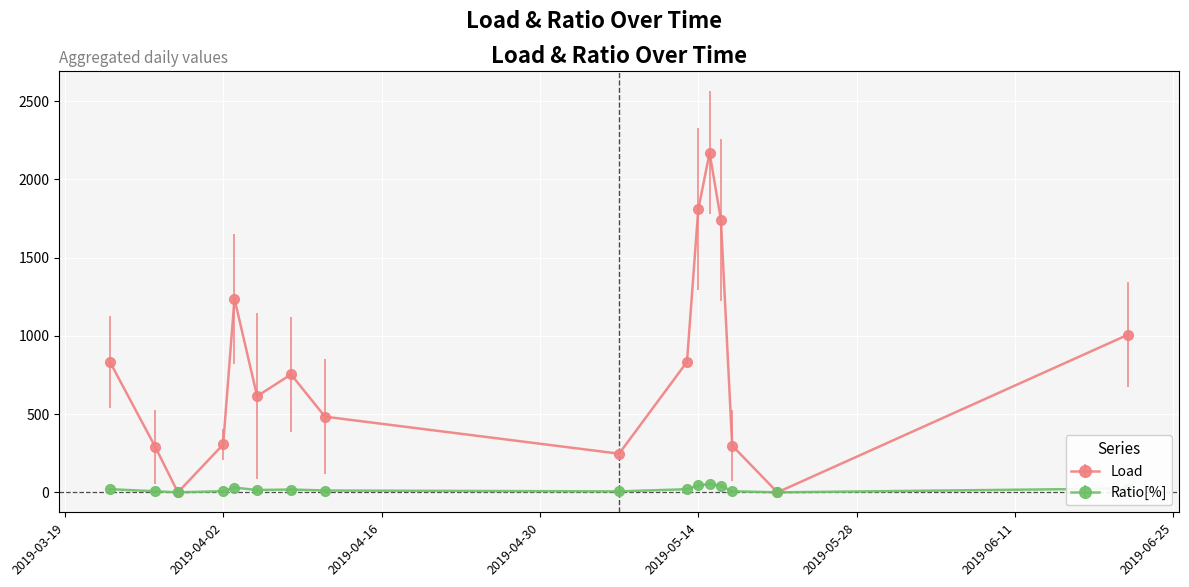

List the series in order of their overall mean, highest first.

Load, Ratio[%]